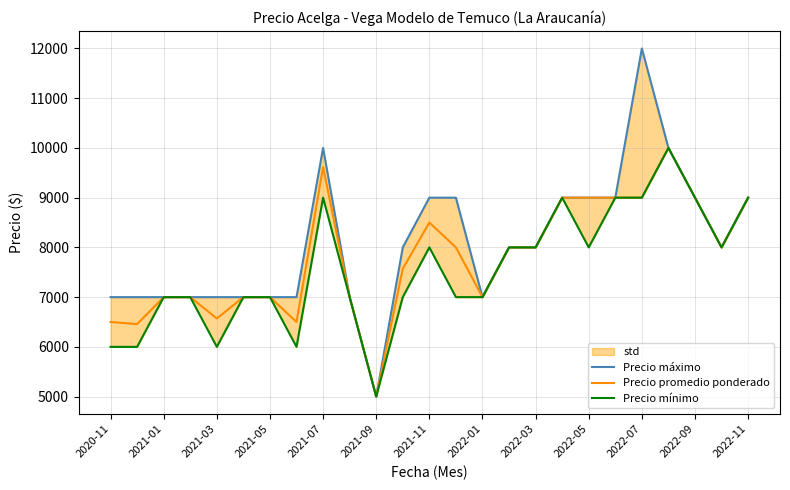

What is the highest value of the Precio promedio ponderado series?

10000